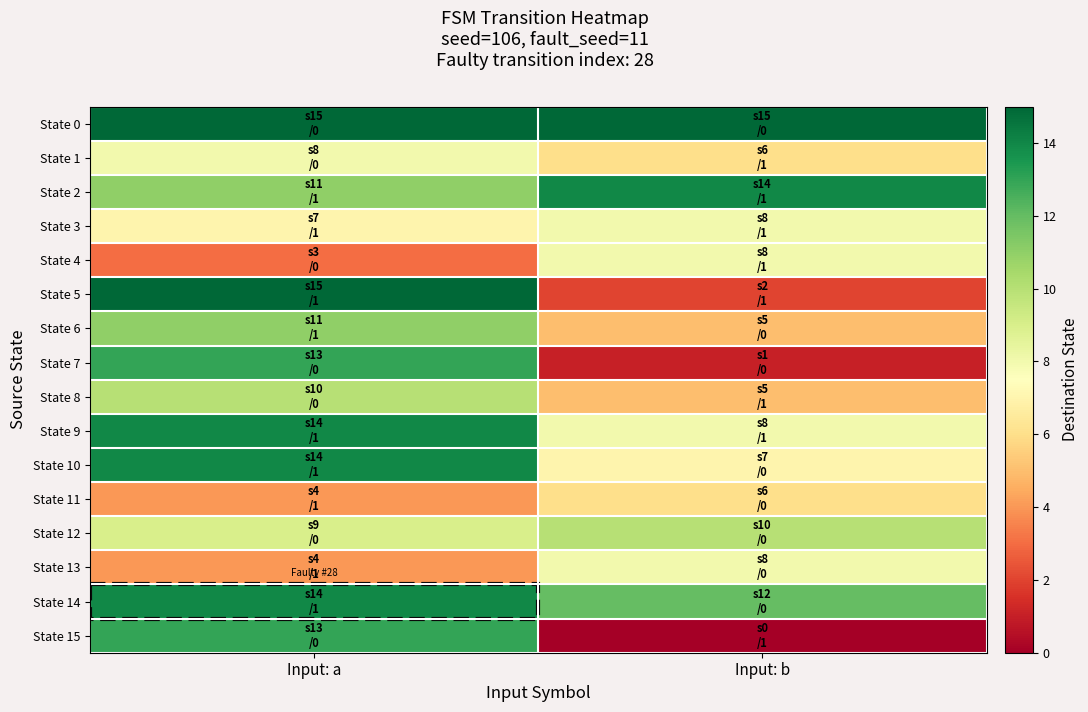

Reading left to right, transcribe all the data shown in this chart.

State 0: Input: a=15	Input: b=15
State 1: Input: a=8	Input: b=6
State 2: Input: a=11	Input: b=14
State 3: Input: a=7	Input: b=8
State 4: Input: a=3	Input: b=8
State 5: Input: a=15	Input: b=2
State 6: Input: a=11	Input: b=5
State 7: Input: a=13	Input: b=1
State 8: Input: a=10	Input: b=5
State 9: Input: a=14	Input: b=8
State 10: Input: a=14	Input: b=7
State 11: Input: a=4	Input: b=6
State 12: Input: a=9	Input: b=10
State 13: Input: a=4	Input: b=8
State 14: Input: a=14	Input: b=12
State 15: Input: a=13	Input: b=0